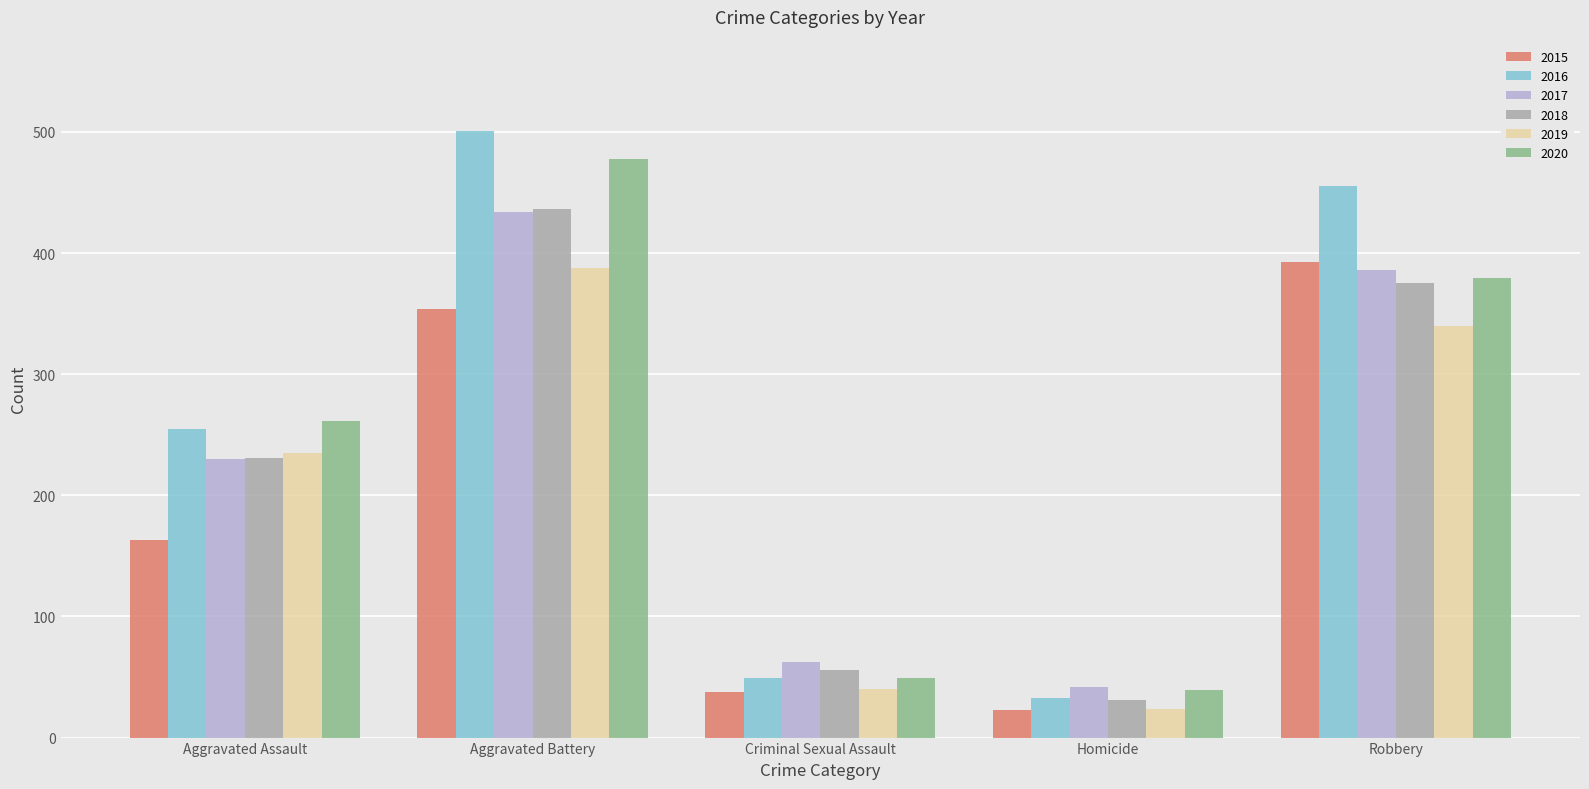

Is the value of 2018 at Aggravated Assault greater than the value of 2019 at Aggravated Battery?

No